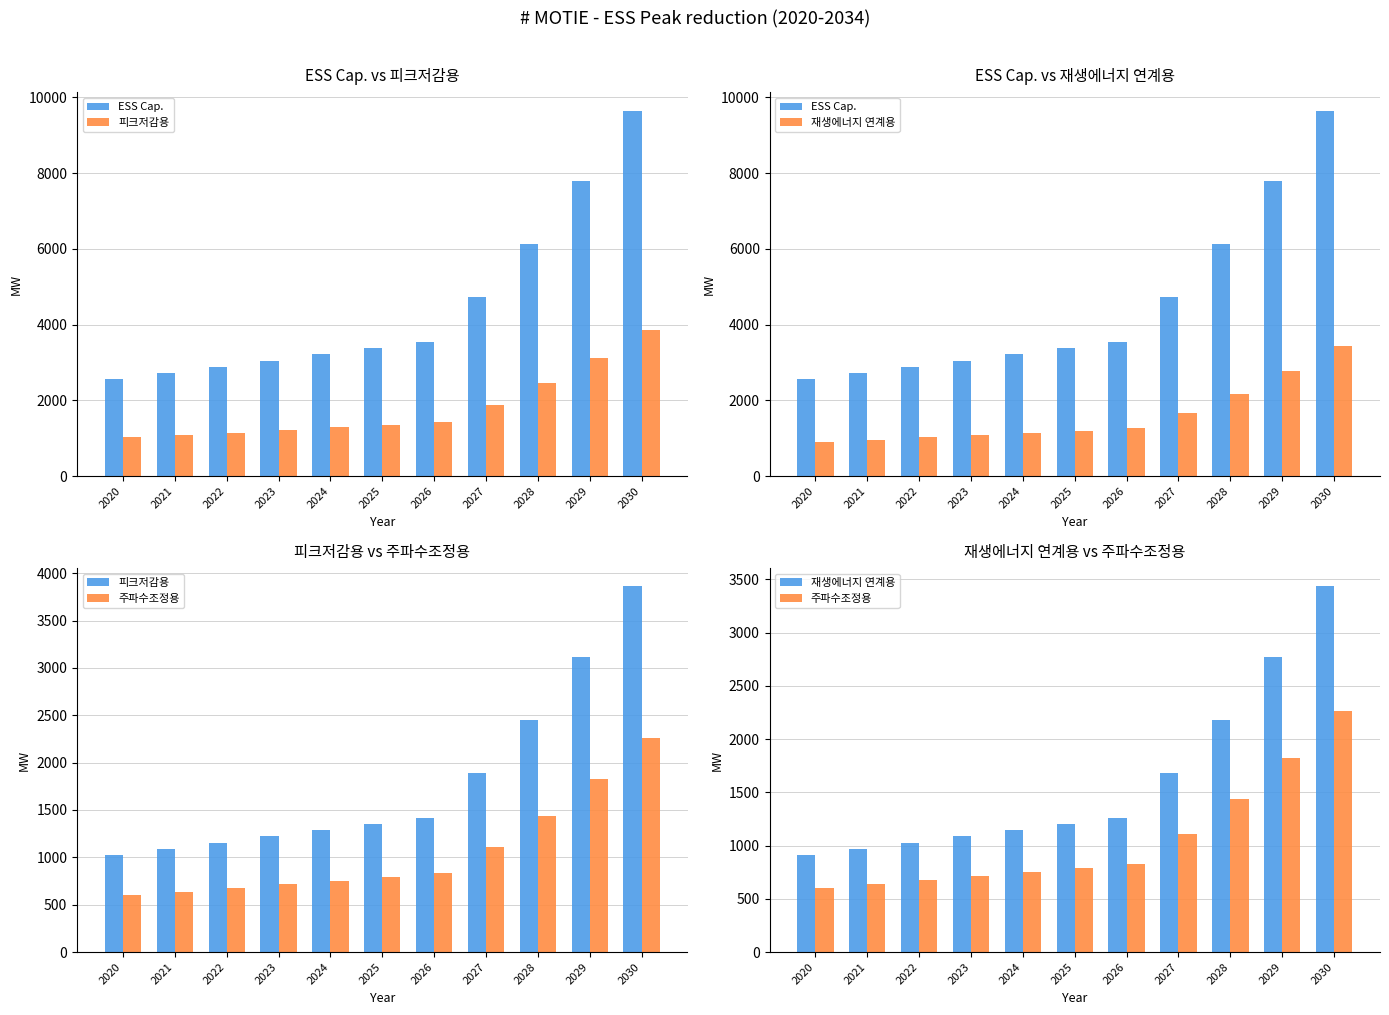

What is the sum of the ESS Cap. values at 2022 and 2020?

5437.9